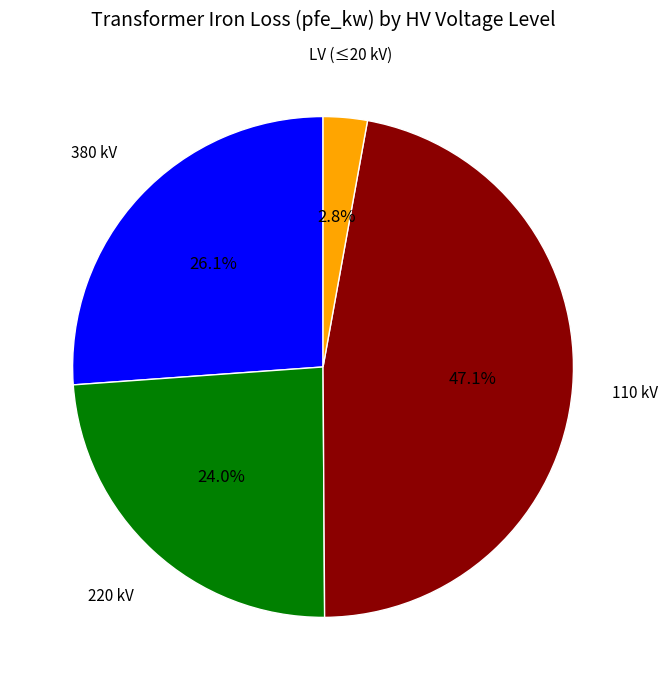

Does any single category account for the majority?

No